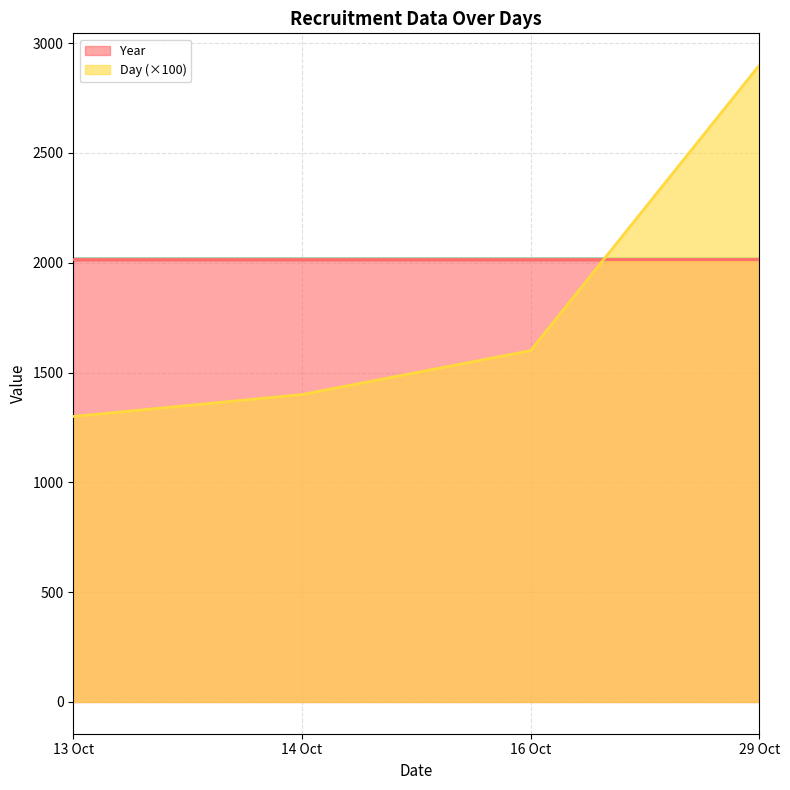

What is the change in value from 14 Oct to 29 Oct?

+1500